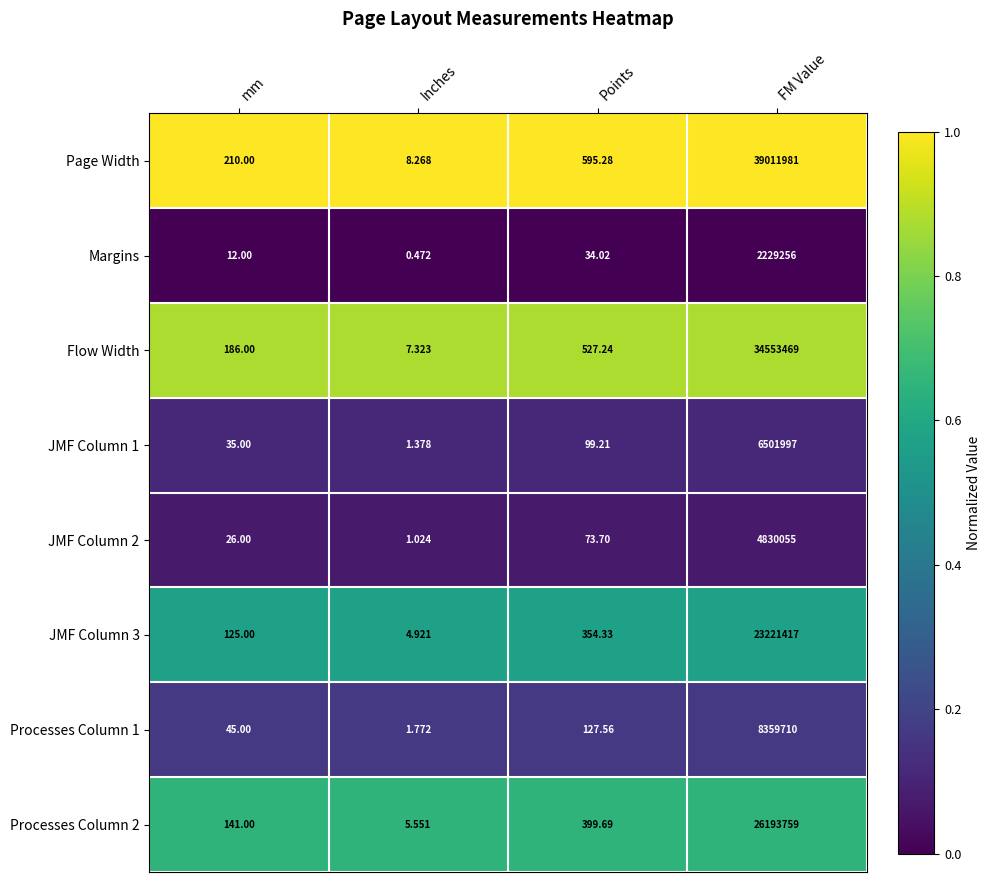

What is the total value across all series at FM Value?

144901644.0